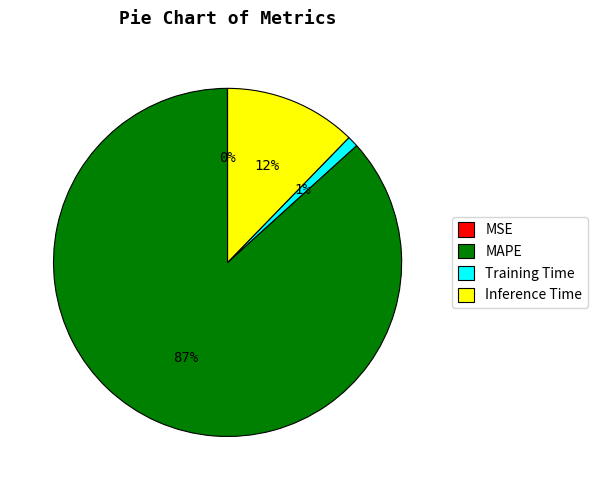

Is it true that Inference Time is 4% of the pie?

False